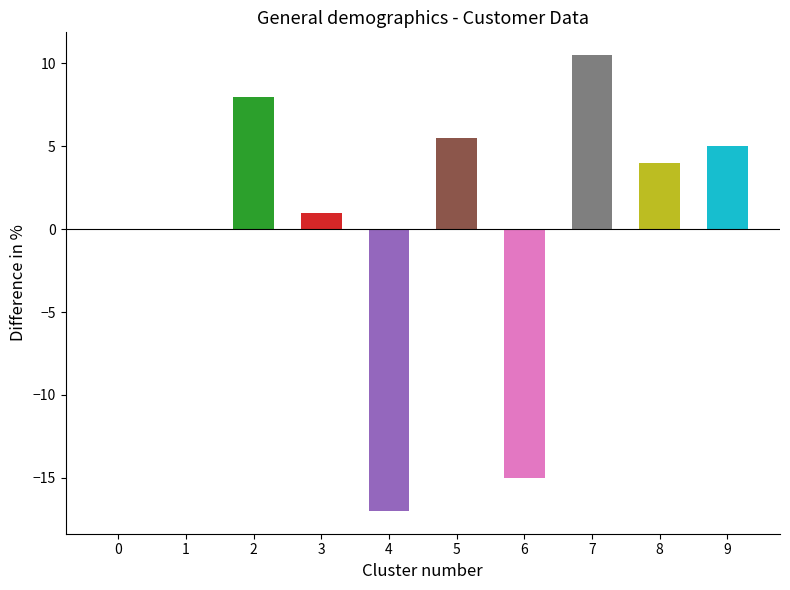

What is the change in value from 0 to 7?

+10.5